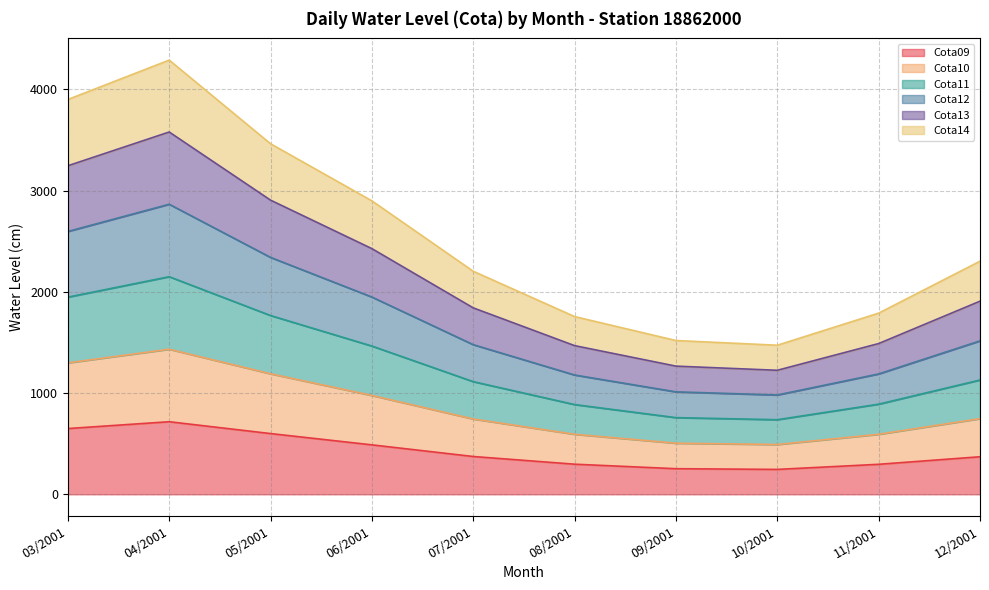

What is the minimum value for Cota09?

246.0